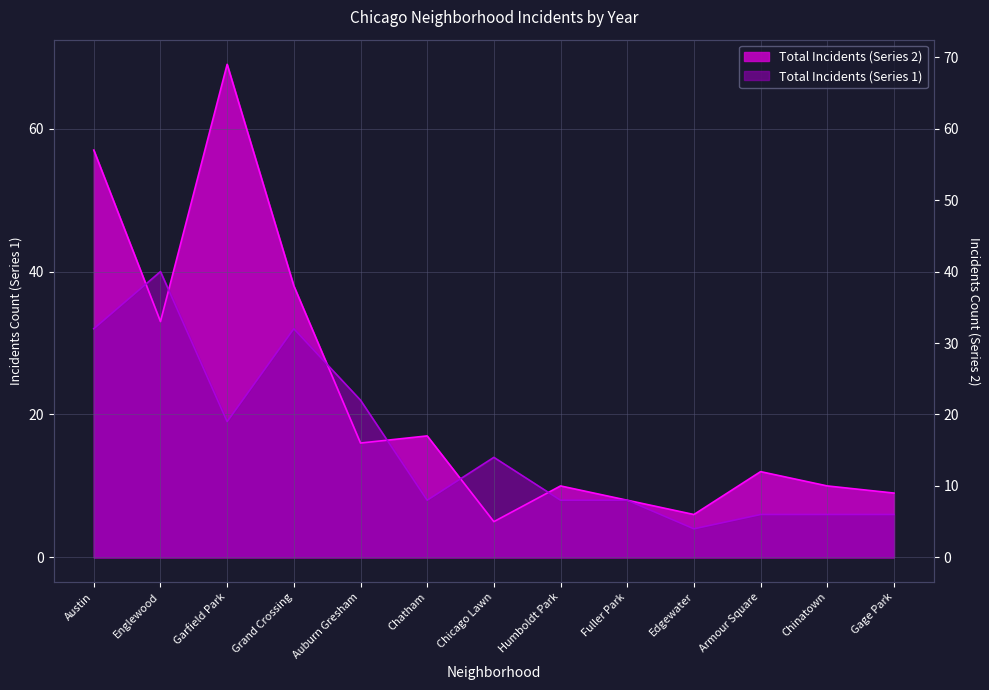

What is the highest value of the Total Incidents (Series 1) series?

40